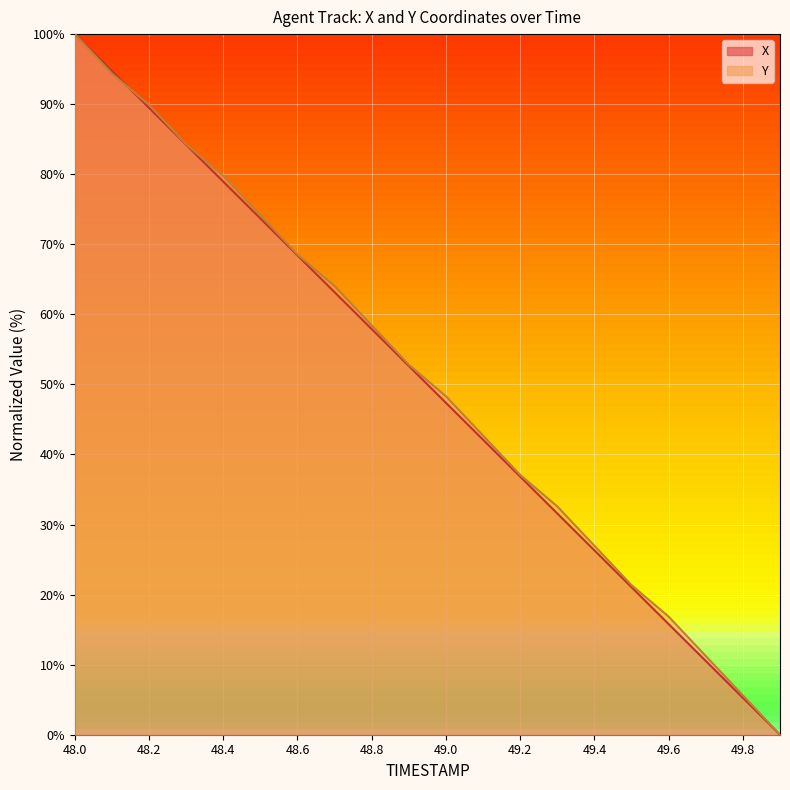

What is the highest value of the X series?

100.0